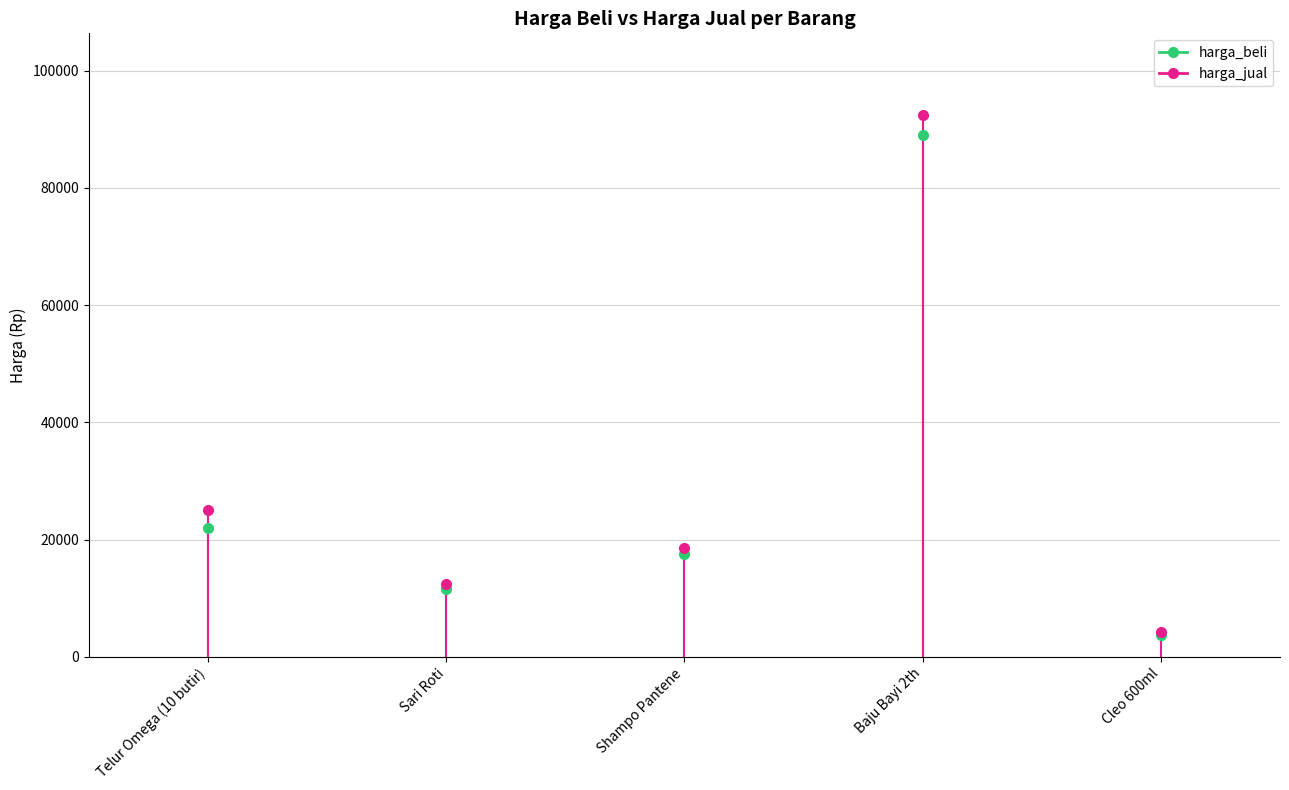

In harga_jual, how many points are higher than both neighbors (excluding endpoints)?

1